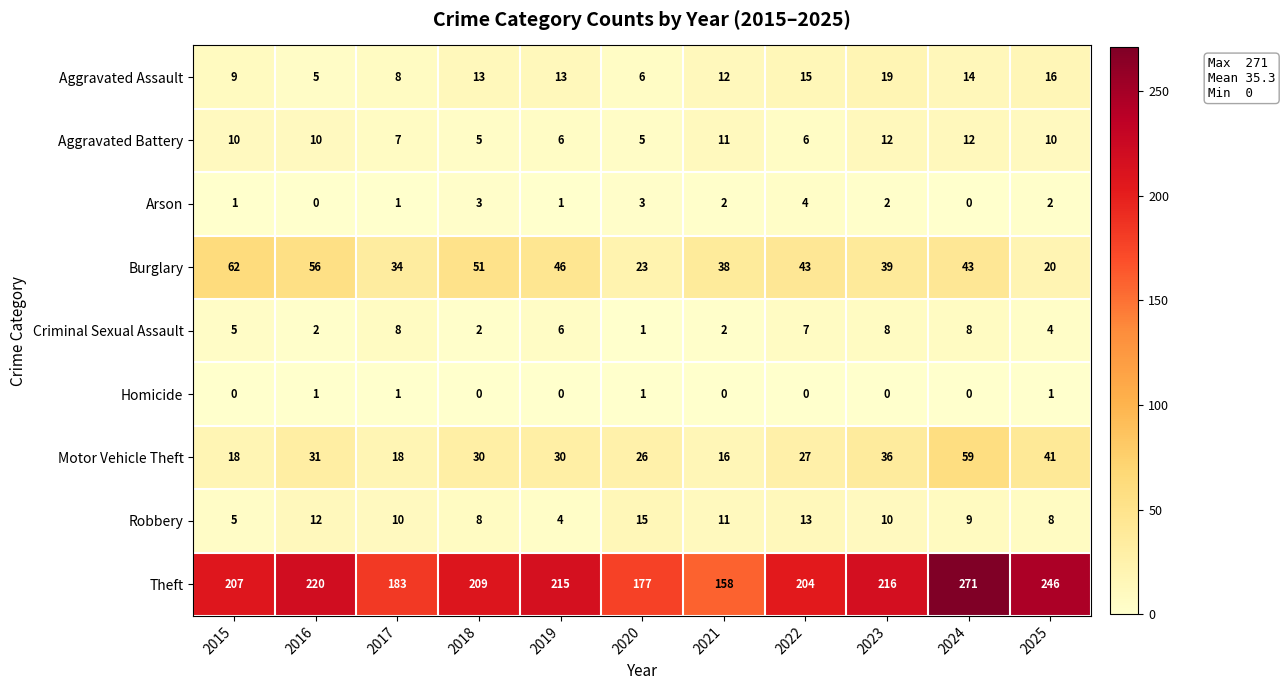

At which category is the sum across all series the highest?

2024